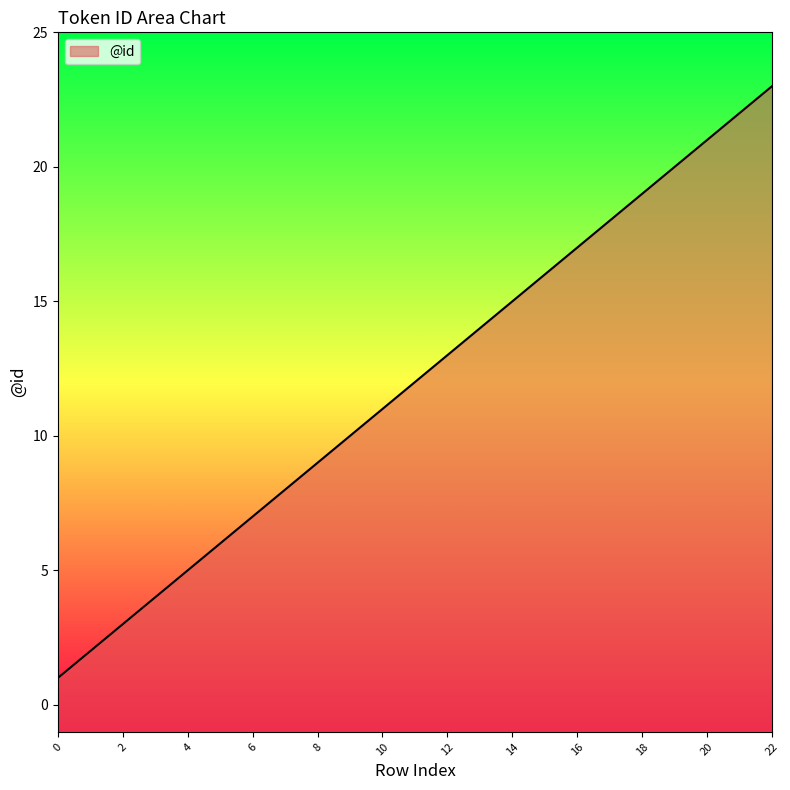

At which label is the value closest to 12?

11